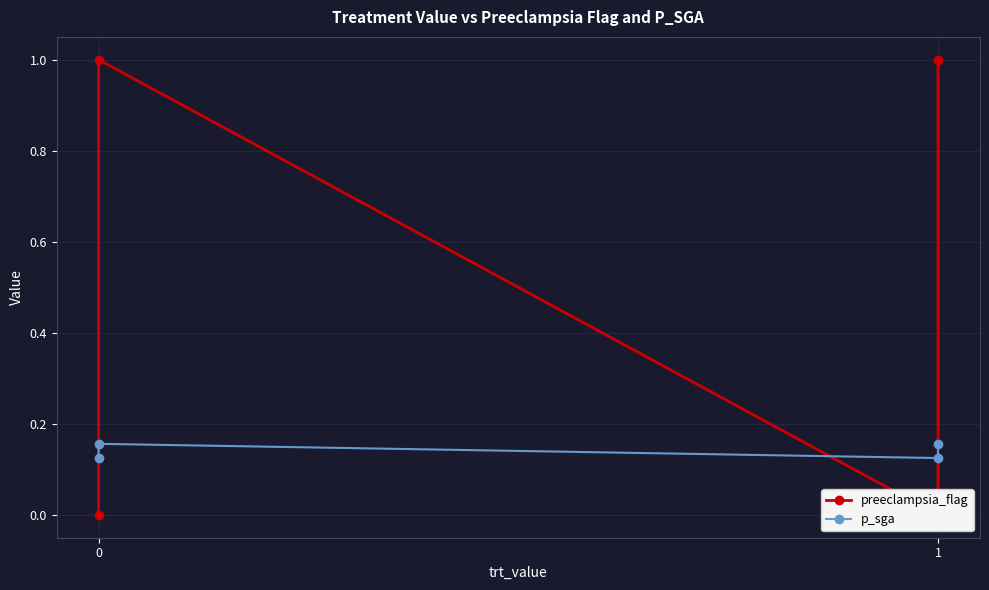

Between which two adjacent categories do p_sga and preeclampsia_flag first intersect?

0 and 1